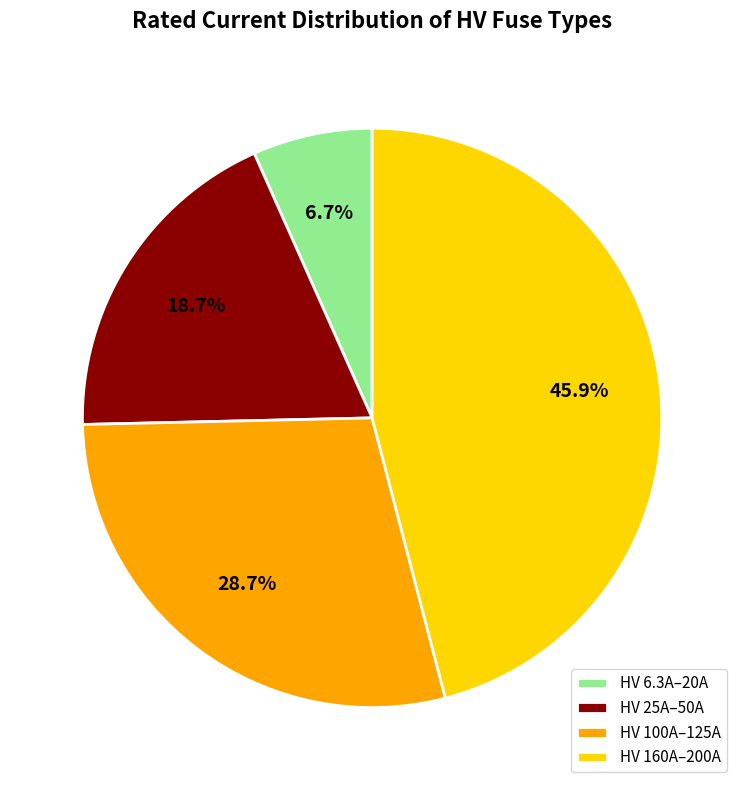

Which slice is the largest?

HV 160A–200A